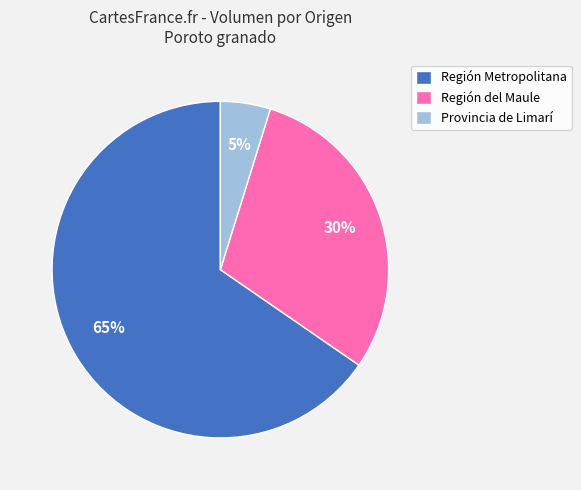

Is there a majority slice in this chart?

Yes